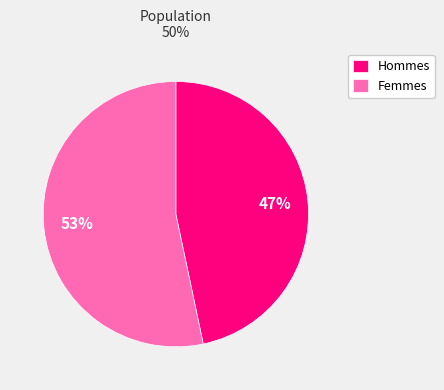

To the nearest percent, what is the combined percentage of Femmes and Hommes?

100%